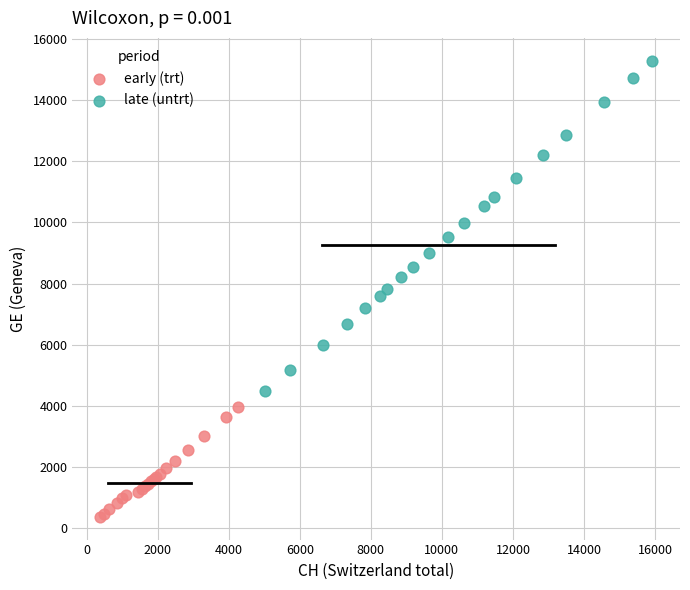

Which series contains the lowest Y value?

early (trt)